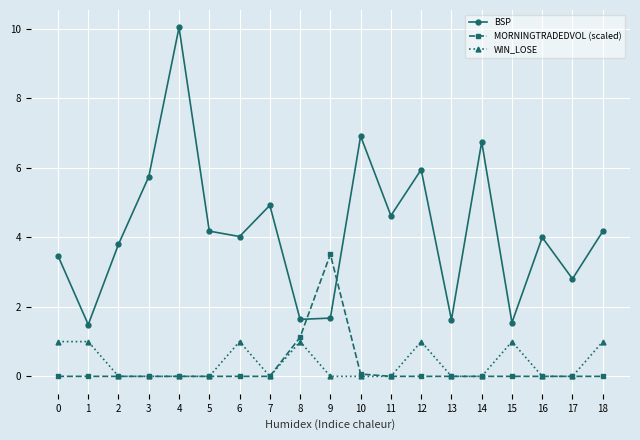

True or false: WIN_LOSE and BSP intersect in this chart.

False